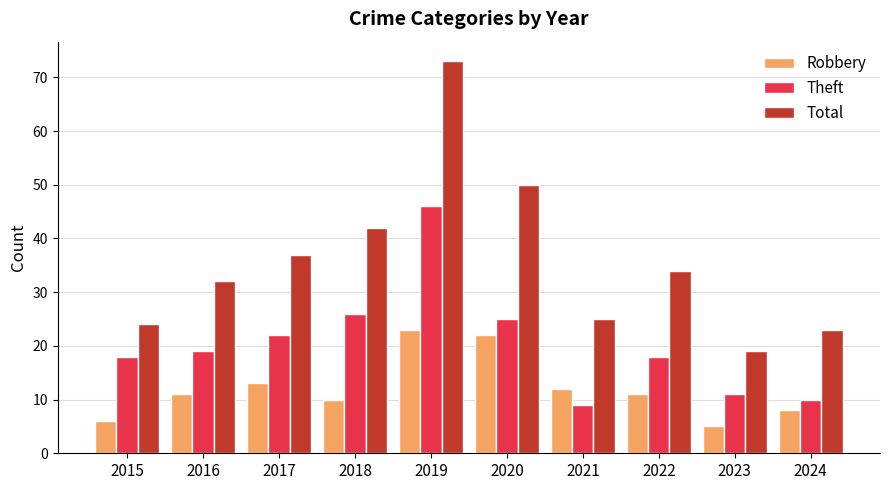

At which category is the sum across all series the highest?

2019